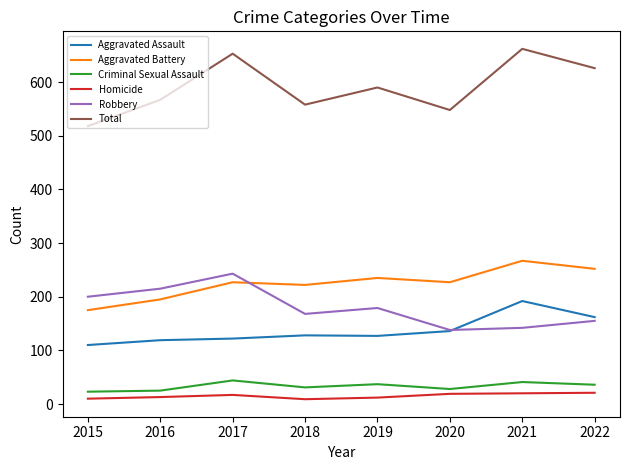

Which category has the lowest value in the Aggravated Battery series?

2015